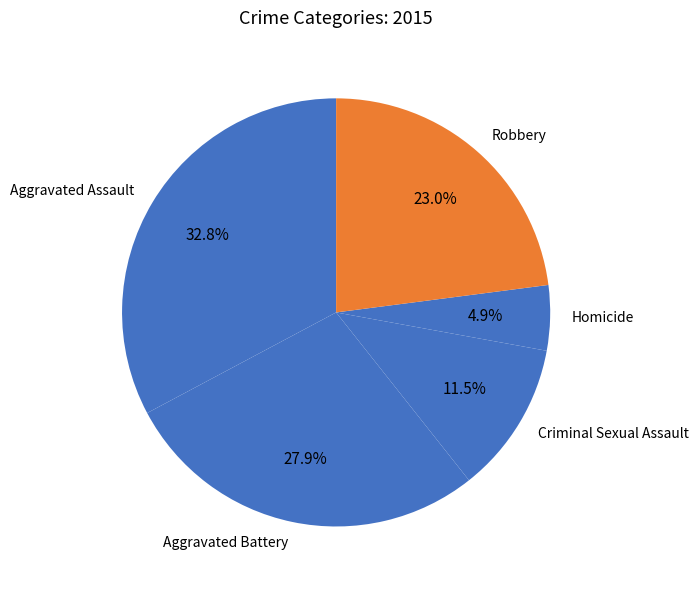

Which has a higher value, Criminal Sexual Assault or Robbery?

Robbery